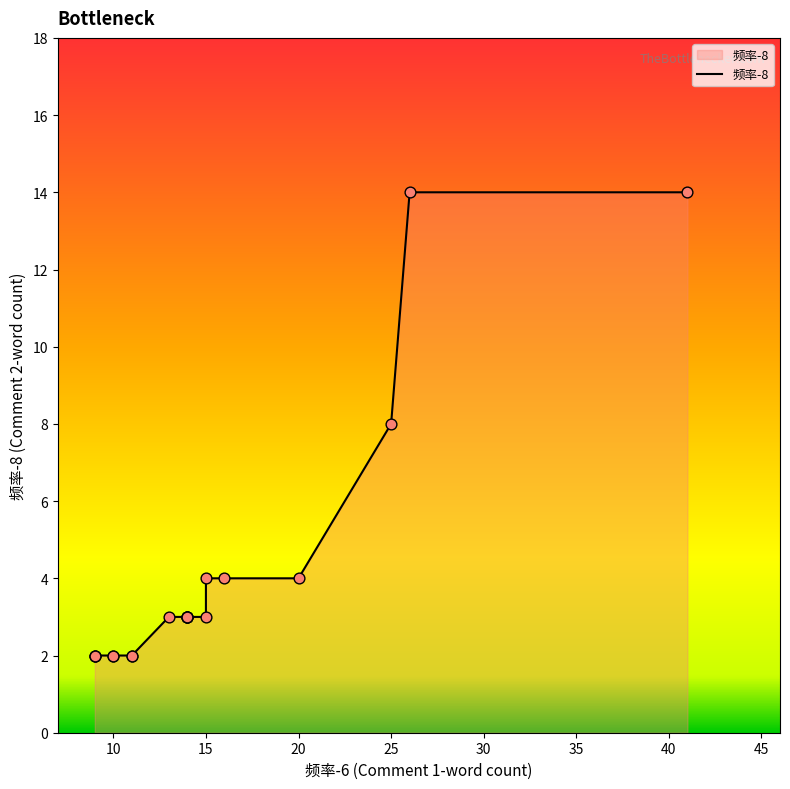

Which has a higher value, 15 or 26?

26